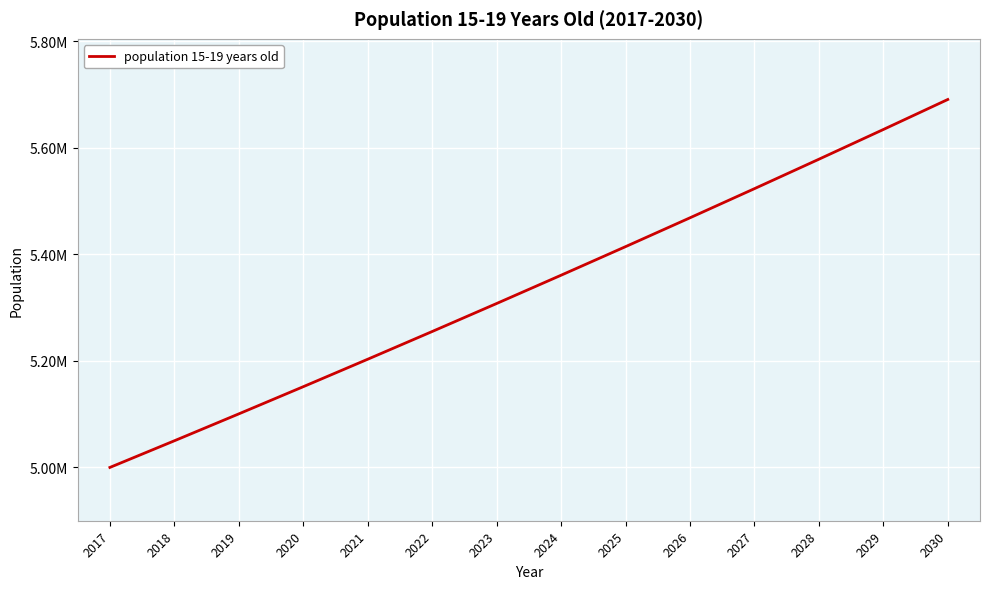

At which label does the data first exceed 5360676?

2024